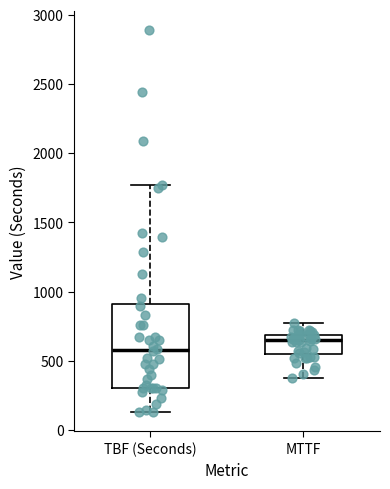

Where is the upper edge of the box for MTTF on the y-axis? The values are not printed on the chart, so give them approximately, as read against the axis.

700